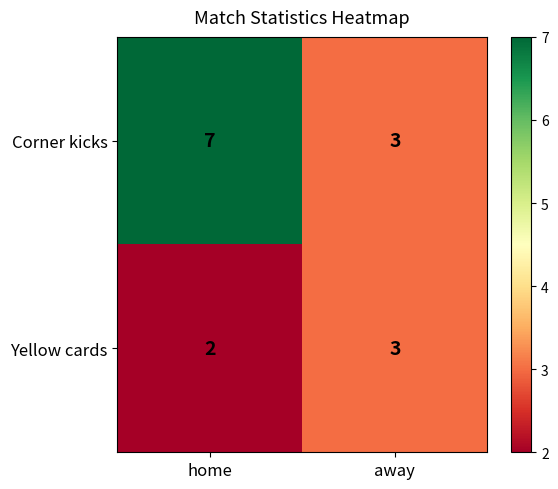

The Corner kicks series shows 7 at home. True or false?

True